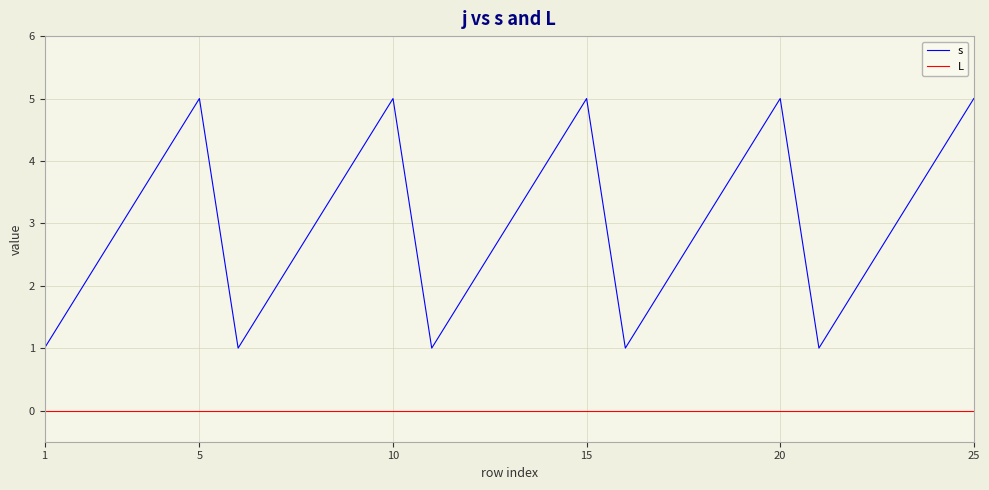

Rank the series by their maximum value, from highest to lowest.

s, L